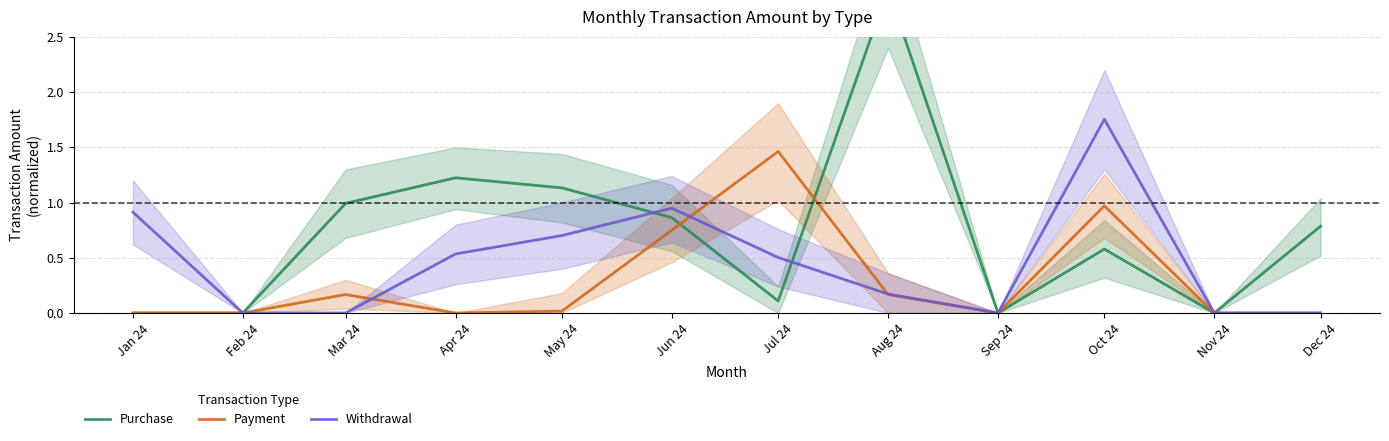

How many intersections are there between Payment and Withdrawal?

3